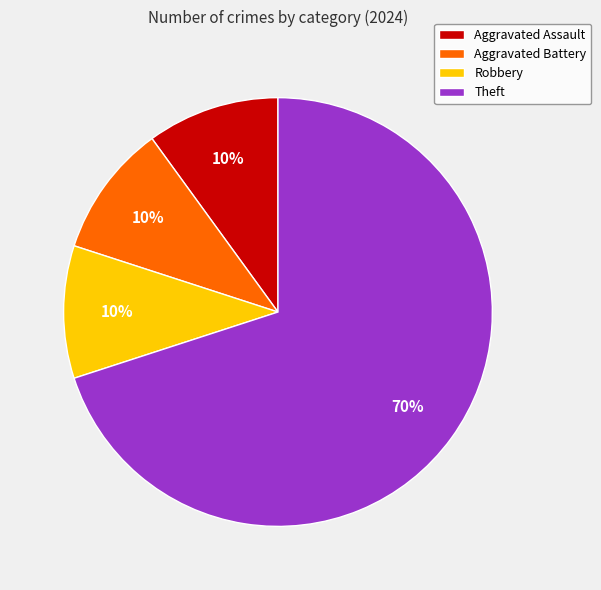

What is the largest slice in the pie chart?

Theft